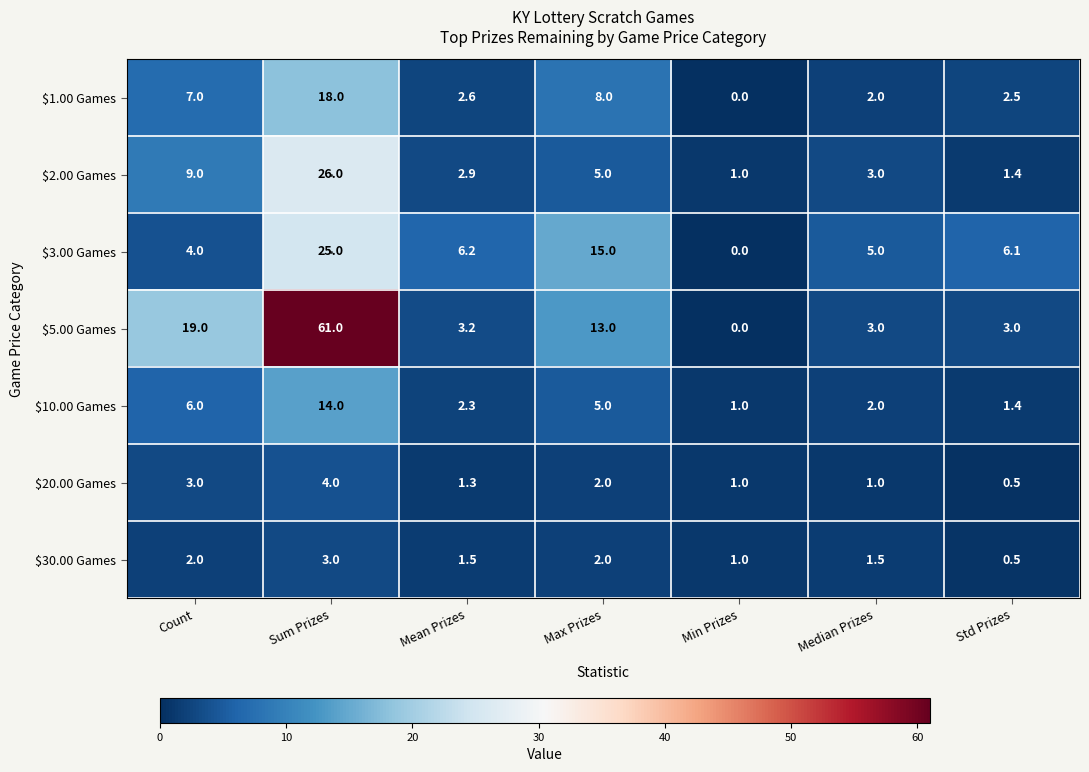

Rank the series by their maximum value, from highest to lowest.

$5.00 Games, $2.00 Games, $3.00 Games, $1.00 Games, $10.00 Games, $20.00 Games, $30.00 Games